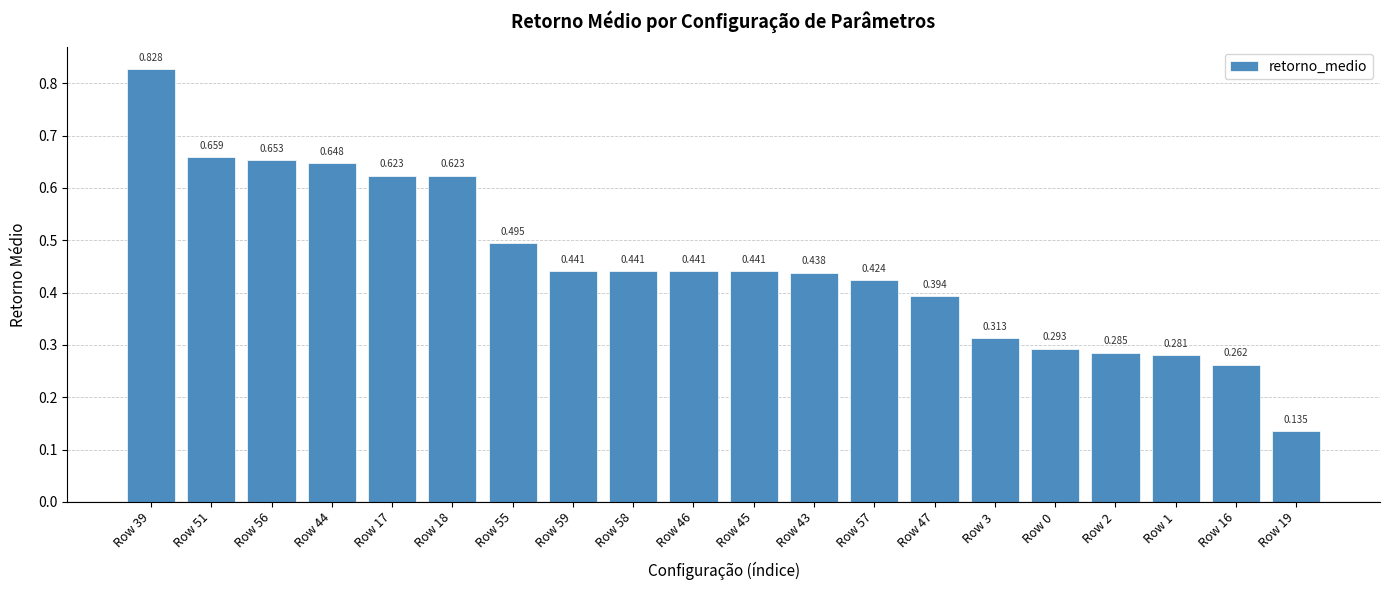

At which category does the chart reach its minimum across all series?

Row 19